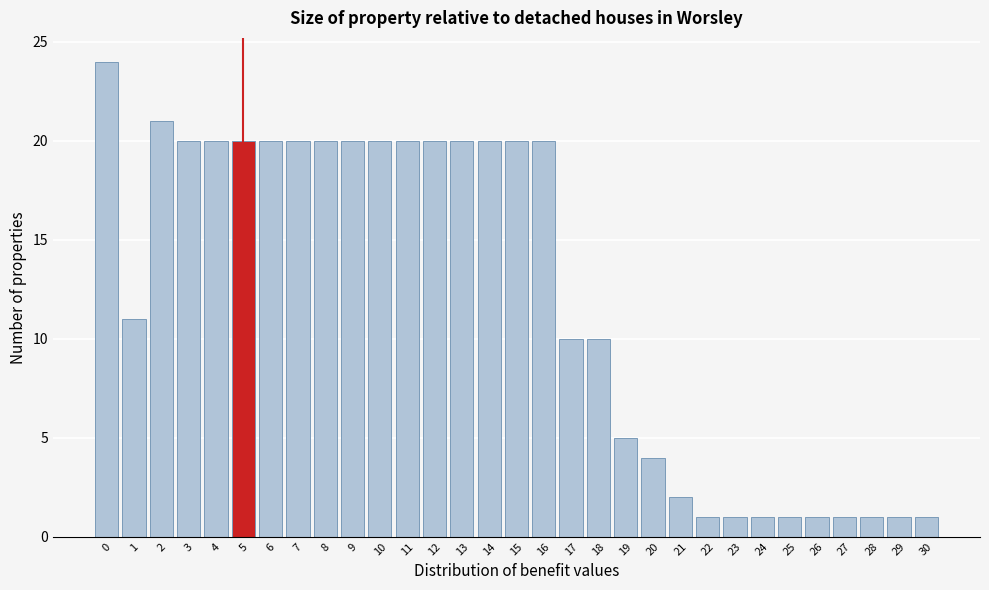

Reading left to right, list every bar in this chart as the range it spans on the x-axis followed by its height. The values are not printed on the chart, so give them approximately, as read against the axis.

-0.5 to 0.5: 24
0.5 to 1.5: 11
1.5 to 2.5: 21
2.5 to 3.5: 20
3.5 to 4.5: 20
4.5 to 5.5: 20
5.5 to 6.5: 20
6.5 to 7.5: 20
7.5 to 8.5: 20
8.5 to 9.5: 20
9.5 to 10.5: 20
10.5 to 11.5: 20
11.5 to 12.5: 20
12.5 to 13.5: 20
13.5 to 14.5: 20
14.5 to 15.5: 20
15.5 to 16.5: 20
16.5 to 17.5: 10
17.5 to 18.5: 10
18.5 to 19.5: 5
19.5 to 20.5: 4
20.5 to 21.5: 2
21.5 to 22.5: 1
22.5 to 23.5: 1
23.5 to 24.5: 1
24.5 to 25.5: 1
25.5 to 26.5: 1
26.5 to 27.5: 1
27.5 to 28.5: 1
28.5 to 29.5: 1
29.5 to 30.5: 1